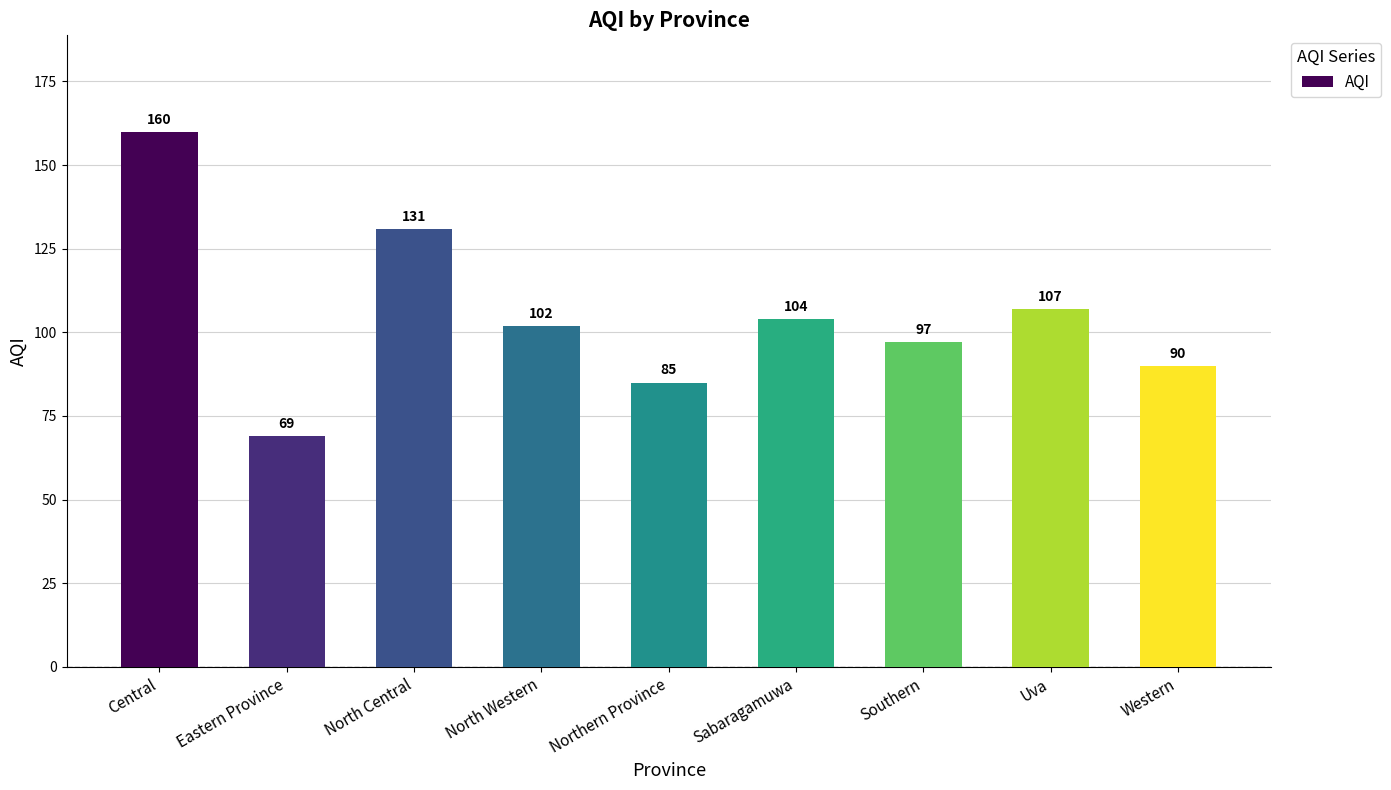

Reading left to right, list all the values displayed in this chart.

160	69	131	102	85	104	97	107	90